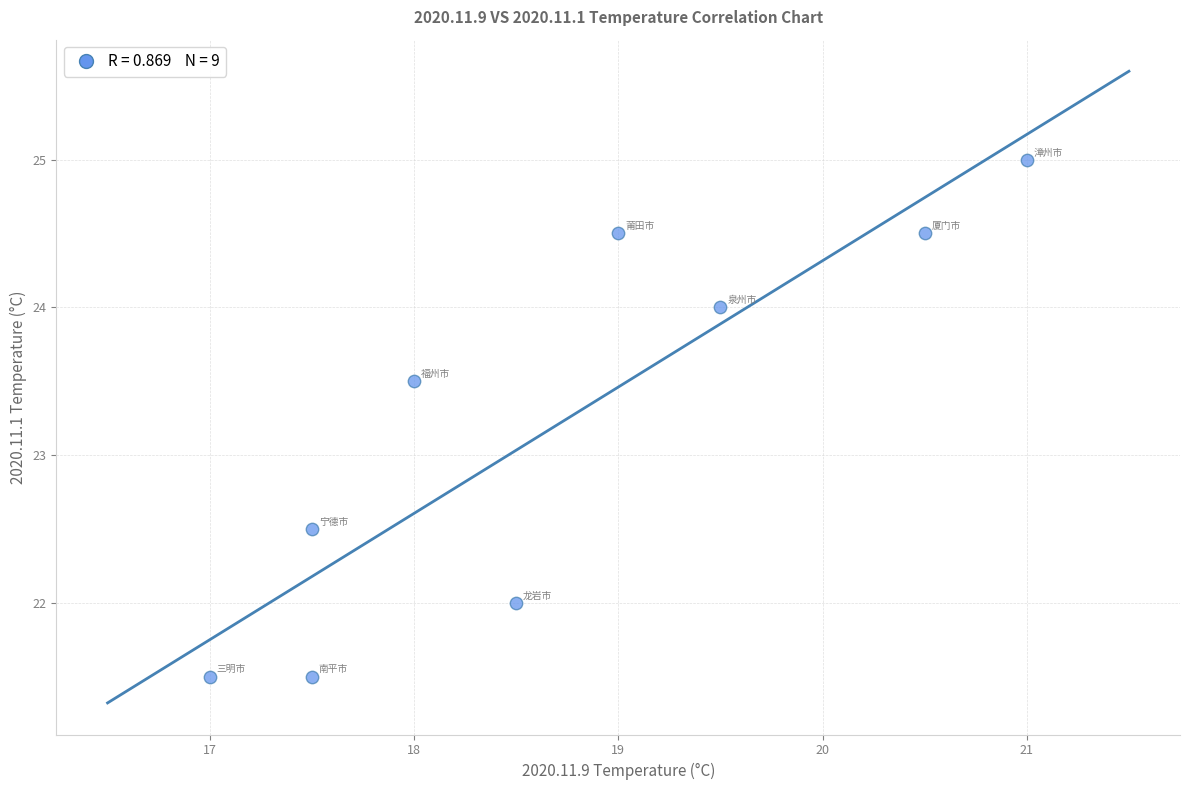

What is the average Y value?

23.2